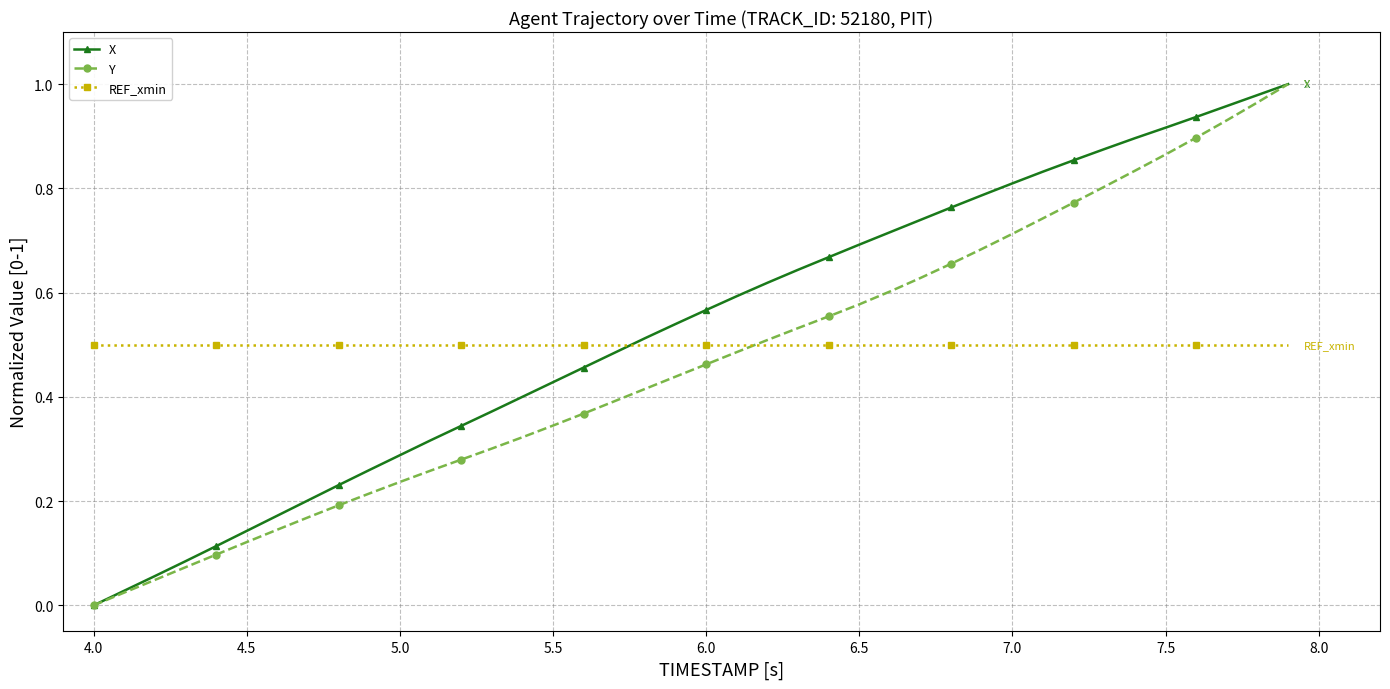

How many intersections are there between REF_xmin and X?

1